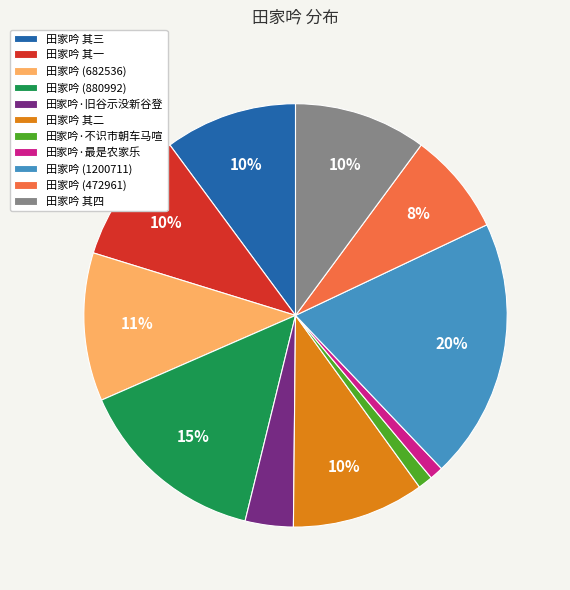

Between 田家吟 (472961) and 田家吟 其一, which is larger?

田家吟 其一